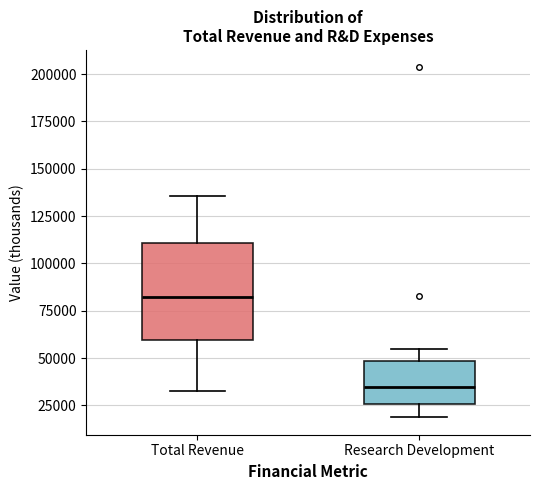

Reading left to right, transcribe this box plot: for each box, give where its median line is, the range the box spans, and where its two whiskers end, as read against the y-axis. The values are not printed on the chart, so give them approximately, as read against the axis.

Total Revenue: median 85000, box 60000 to 110000, whiskers 30000 to 135000
Research Development: median 35000, box 25000 to 50000, whiskers 20000 to 55000